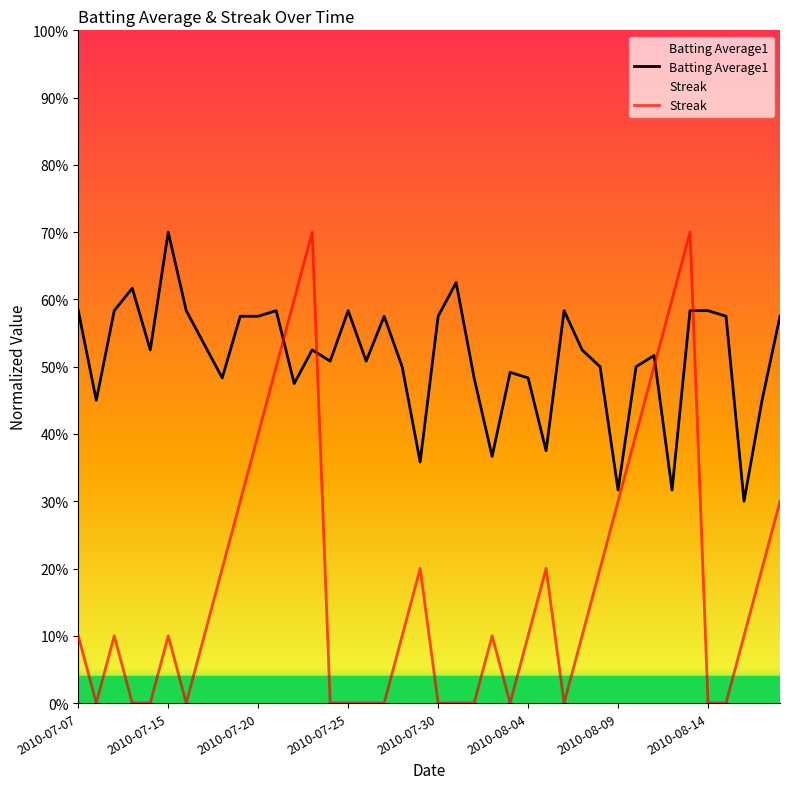

Reading left to right, list all the values displayed in this chart.

Batting Average1: 2010-07-07=0.6	2010-07-08=0.5	2010-07-09=0.6	2010-07-10=0.6	2010-07-11=0.5	2010-07-15=0.7	2010-07-16=0.6	2010-07-17=0.5	2010-07-18=0.5	2010-07-19=0.6	2010-07-20=0.6	2010-07-21=0.6	2010-07-22=0.5	2010-07-23=0.5	2010-07-24=0.5	2010-07-25=0.6	2010-07-26=0.5	2010-07-27=0.6	2010-07-28=0.5	2010-07-29=0.4	2010-07-30=0.6	2010-07-31=0.6	2010-08-01=0.5	2010-08-02=0.4	2010-08-03=0.5	2010-08-04=0.5	2010-08-05=0.4	2010-08-06=0.6	2010-08-07=0.5	2010-08-08=0.5	2010-08-09=0.3	2010-08-10=0.5	2010-08-11=0.5	2010-08-12=0.3	2010-08-13=0.6	2010-08-14=0.6	2010-08-15=0.6	2010-08-16=0.3	2010-08-17=0.5	2010-08-18=0.6
Streak: 2010-07-07=0.1	2010-07-08=0.0	2010-07-09=0.1	2010-07-10=0.0	2010-07-11=0.0	2010-07-15=0.1	2010-07-16=0.0	2010-07-17=0.1	2010-07-18=0.2	2010-07-19=0.3	2010-07-20=0.4	2010-07-21=0.5	2010-07-22=0.6	2010-07-23=0.7	2010-07-24=0.0	2010-07-25=0.0	2010-07-26=0.0	2010-07-27=0.0	2010-07-28=0.1	2010-07-29=0.2	2010-07-30=0.0	2010-07-31=0.0	2010-08-01=0.0	2010-08-02=0.1	2010-08-03=0.0	2010-08-04=0.1	2010-08-05=0.2	2010-08-06=0.0	2010-08-07=0.1	2010-08-08=0.2	2010-08-09=0.3	2010-08-10=0.4	2010-08-11=0.5	2010-08-12=0.6	2010-08-13=0.7	2010-08-14=0.0	2010-08-15=0.0	2010-08-16=0.1	2010-08-17=0.2	2010-08-18=0.3